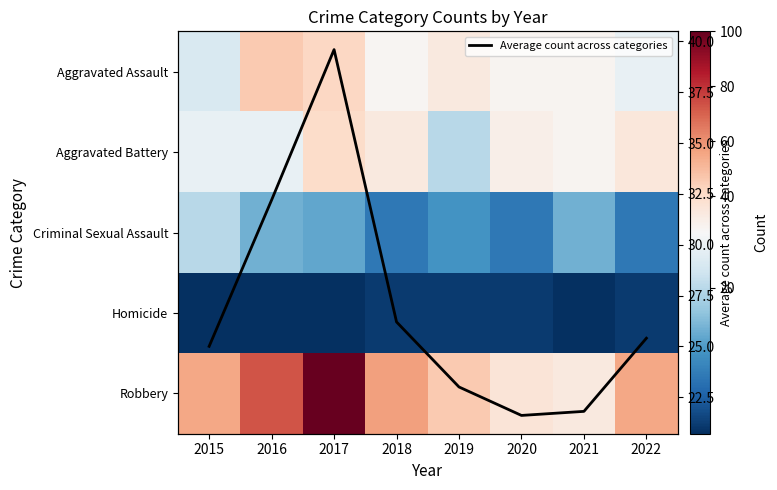

What is the highest value of the Average count across categories series?

39.6